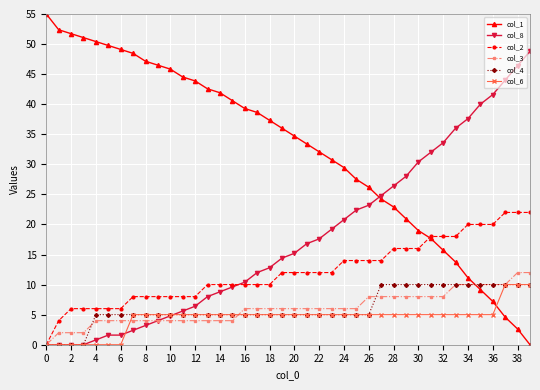

Which series has the widest spread of values?

col_1